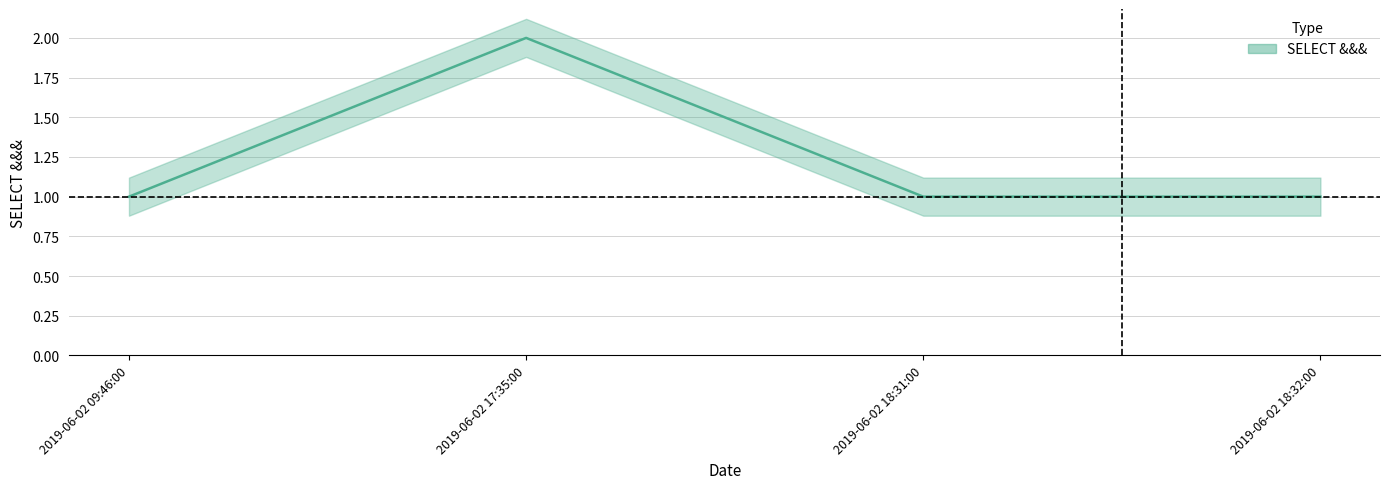

Rank the categories by value from lowest to highest.

2019-06-02 09:46:00, 2019-06-02 18:31:00, 2019-06-02 18:32:00, 2019-06-02 17:35:00